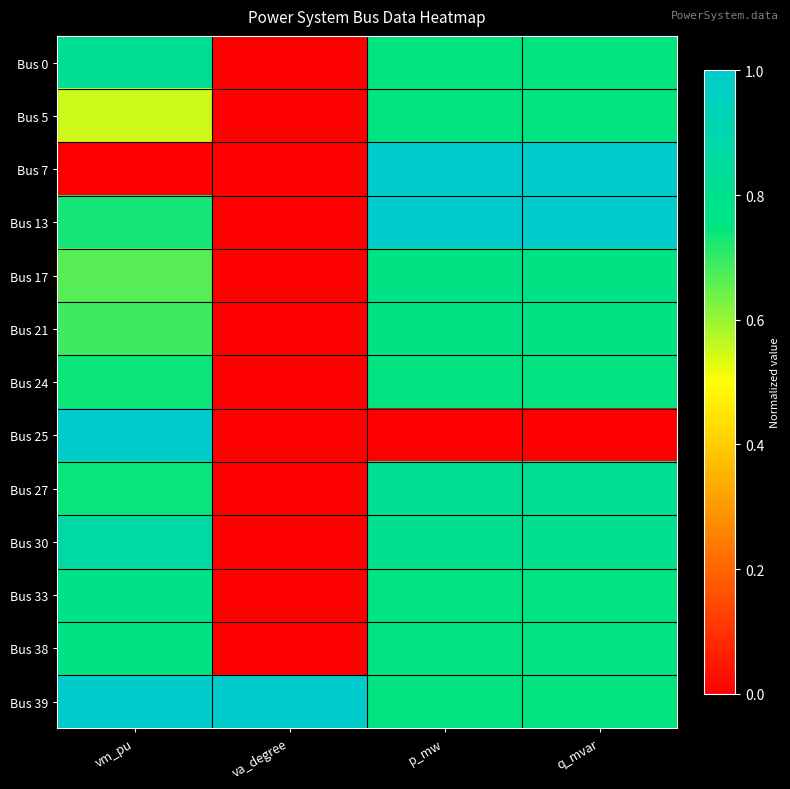

Rank the series at vm_pu from highest to lowest value.

Bus 25, Bus 39, Bus 30, Bus 0, Bus 33, Bus 38, Bus 27, Bus 24, Bus 13, Bus 21, Bus 17, Bus 5, Bus 7